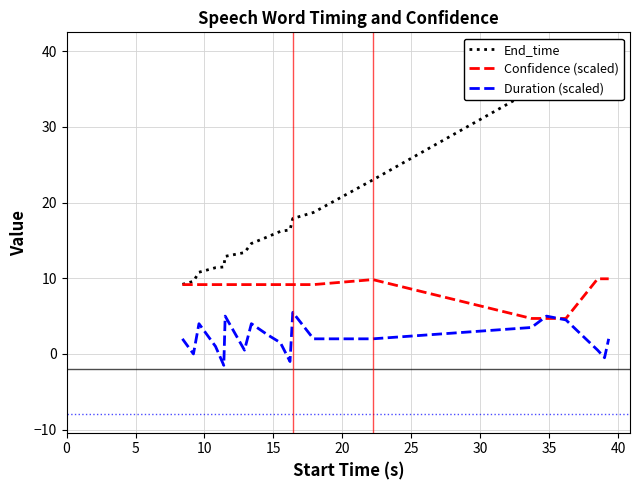

What is the minimum value for Duration (scaled)?

-1.5